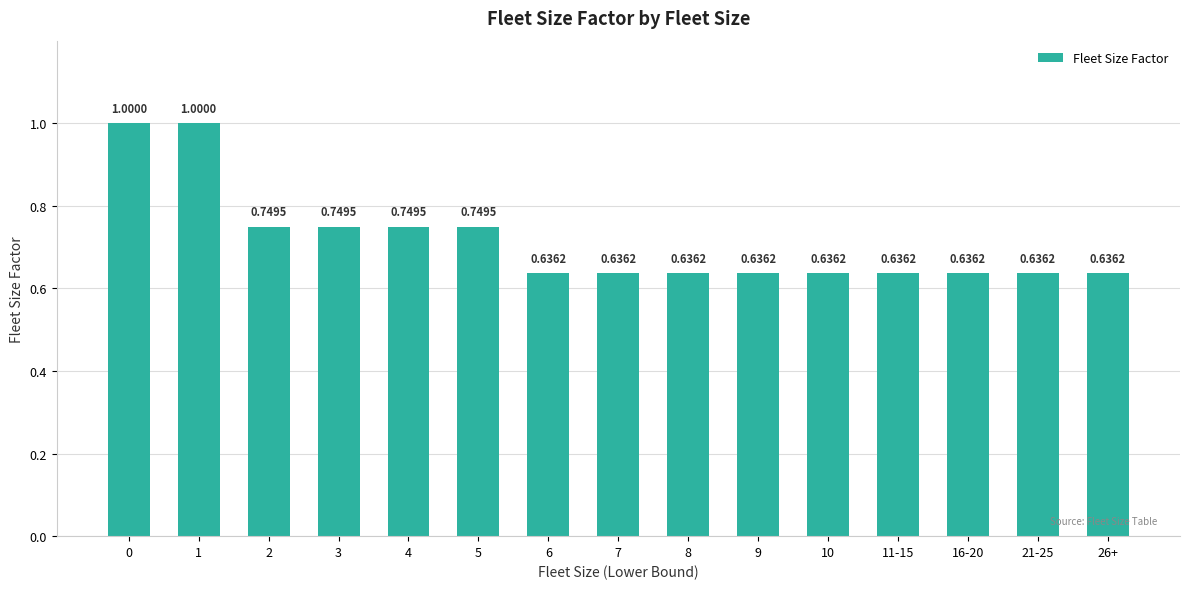

Which has a higher value, 3 or 11-15?

3